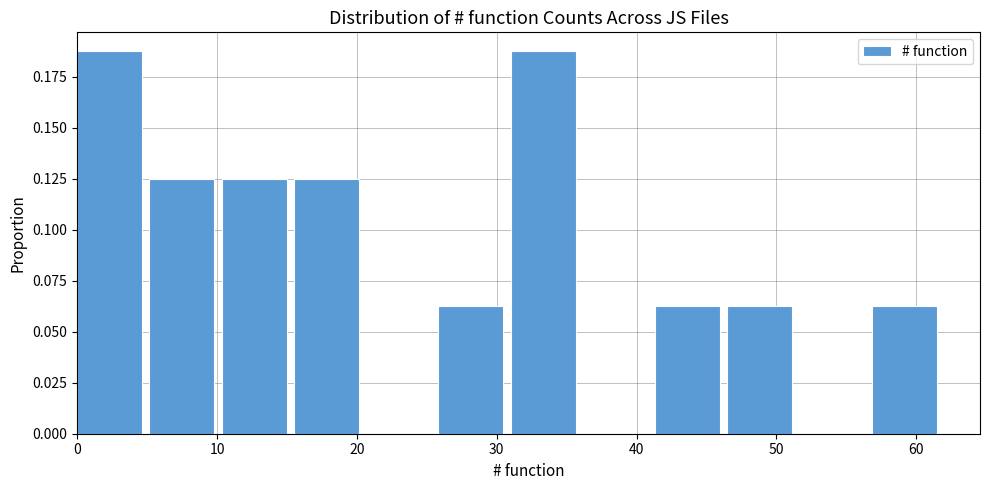

What is the height of the bar covering 41 to 47 on the x-axis? Neither the bar edges nor the heights are printed on the chart, so give them approximately, as read against the axes.

0.065